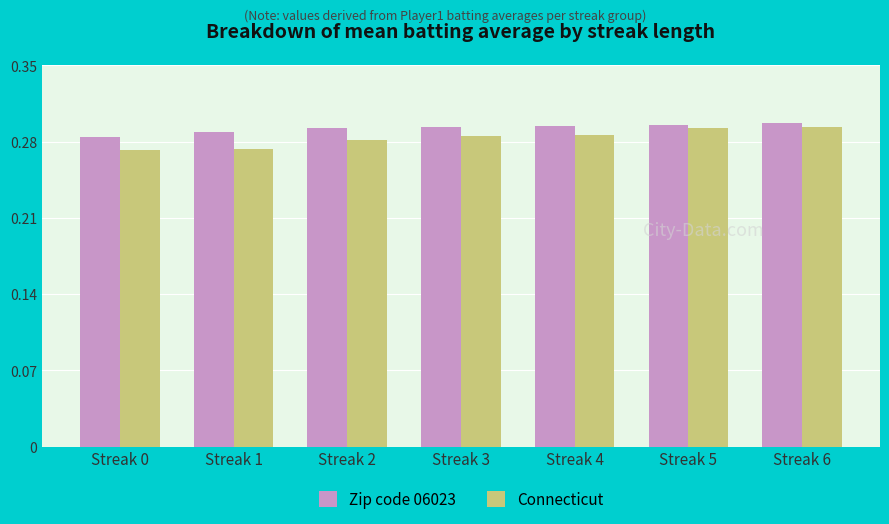

The Connecticut series shows 0.5 at Streak 6. True or false?

False